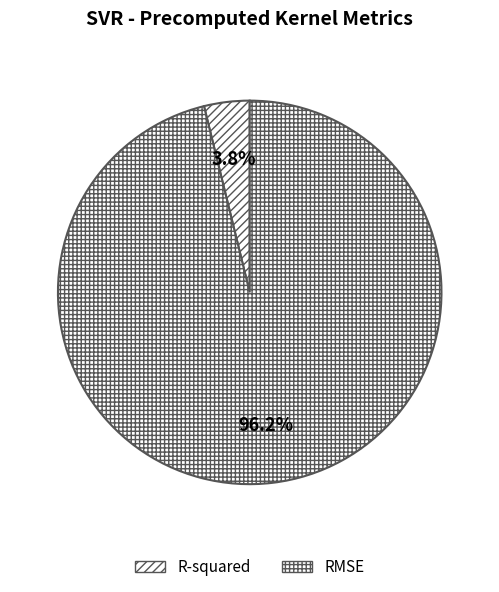

Rank the categories by value from lowest to highest.

R-squared, RMSE